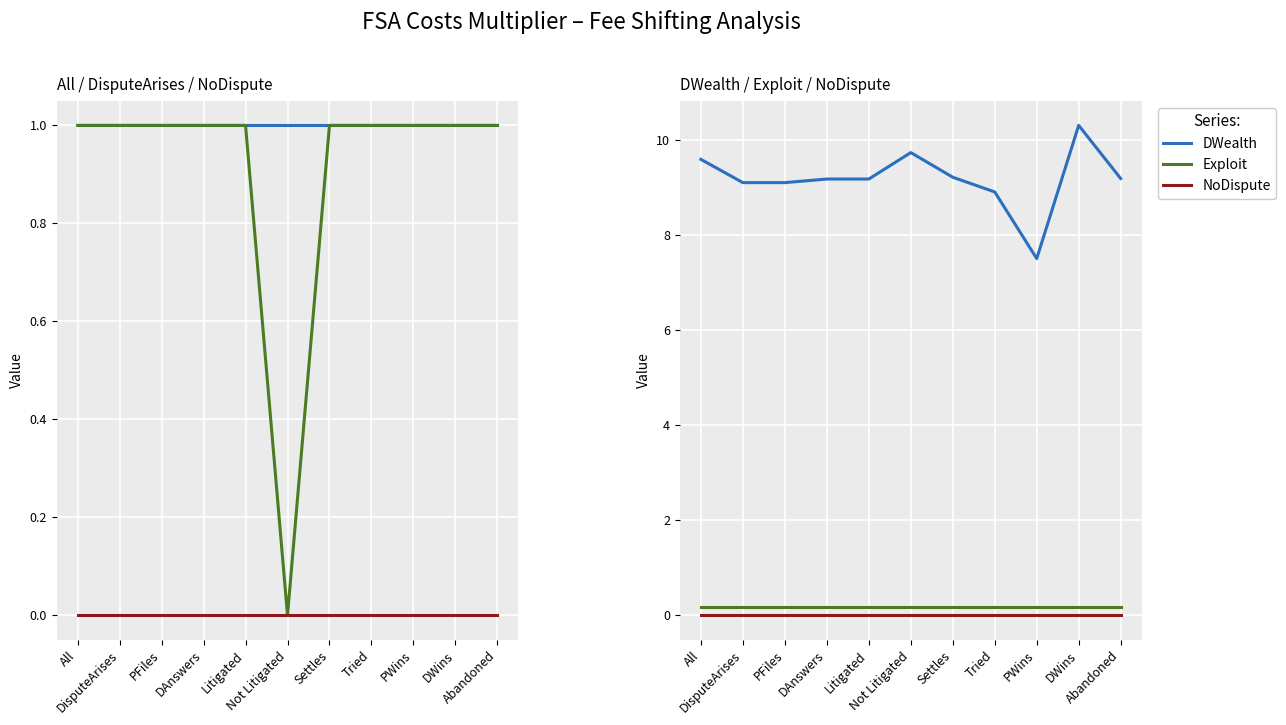

What is the difference between the highest and lowest values at Litigated?

9.2